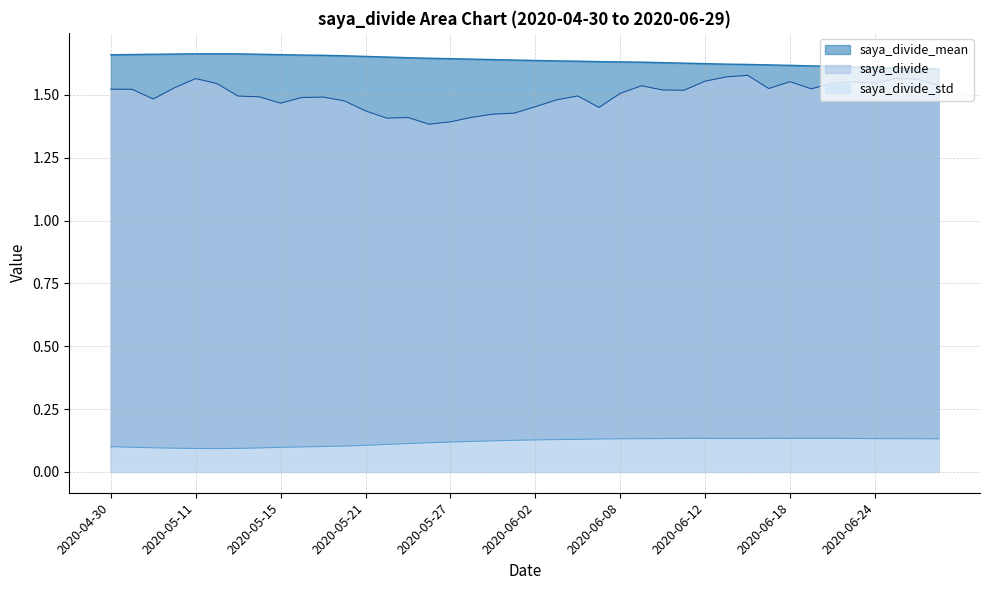

In saya_divide_std, how many points are higher than both neighbors (excluding endpoints)?

3